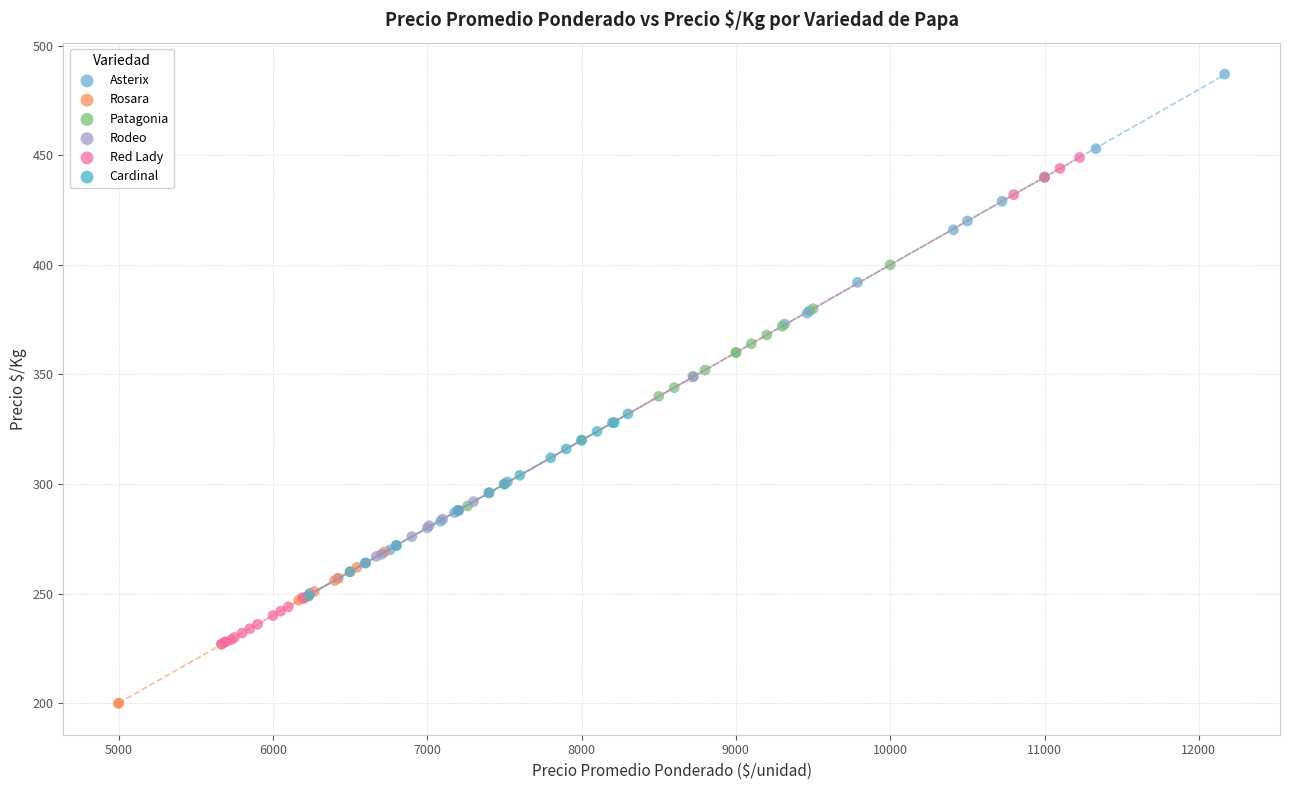

What are all the series names shown in the legend?

Asterix, Rosara, Patagonia, Rodeo, Red Lady, Cardinal